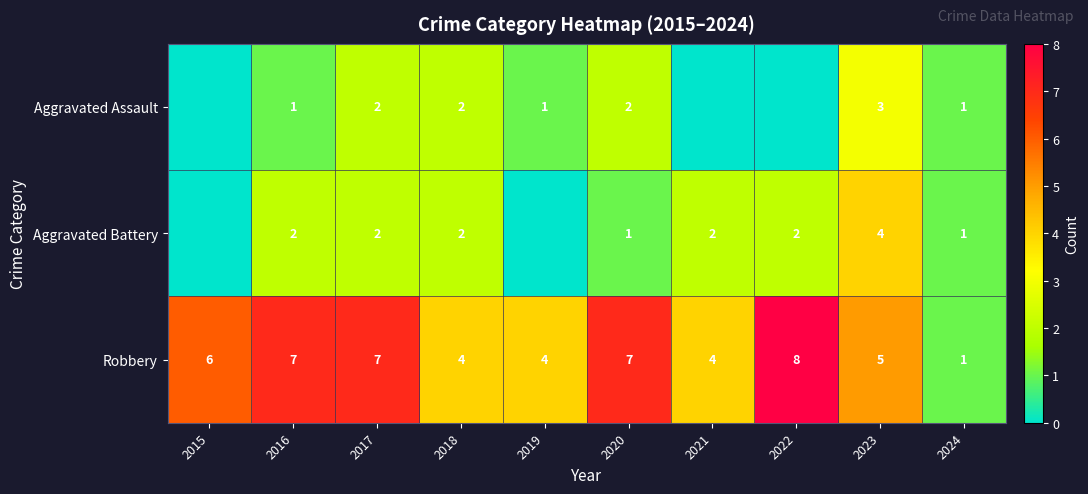

What is the sum of all Robbery values?

53